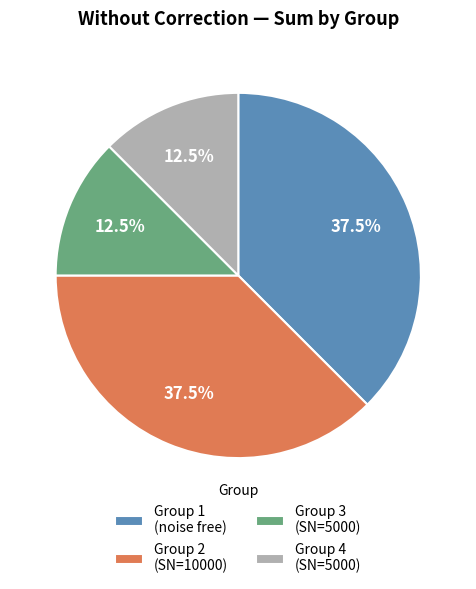

Combined, do Group 2 (SN=10000) and Group 1 (noise free) account for over 50%?

Yes